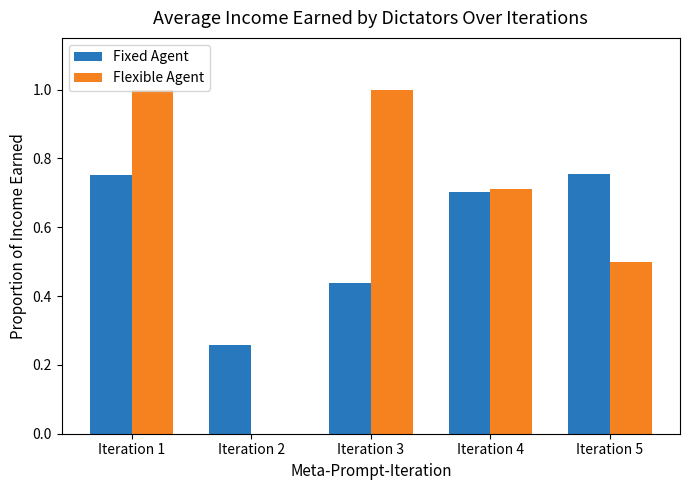

What is the greatest value displayed?

1.0